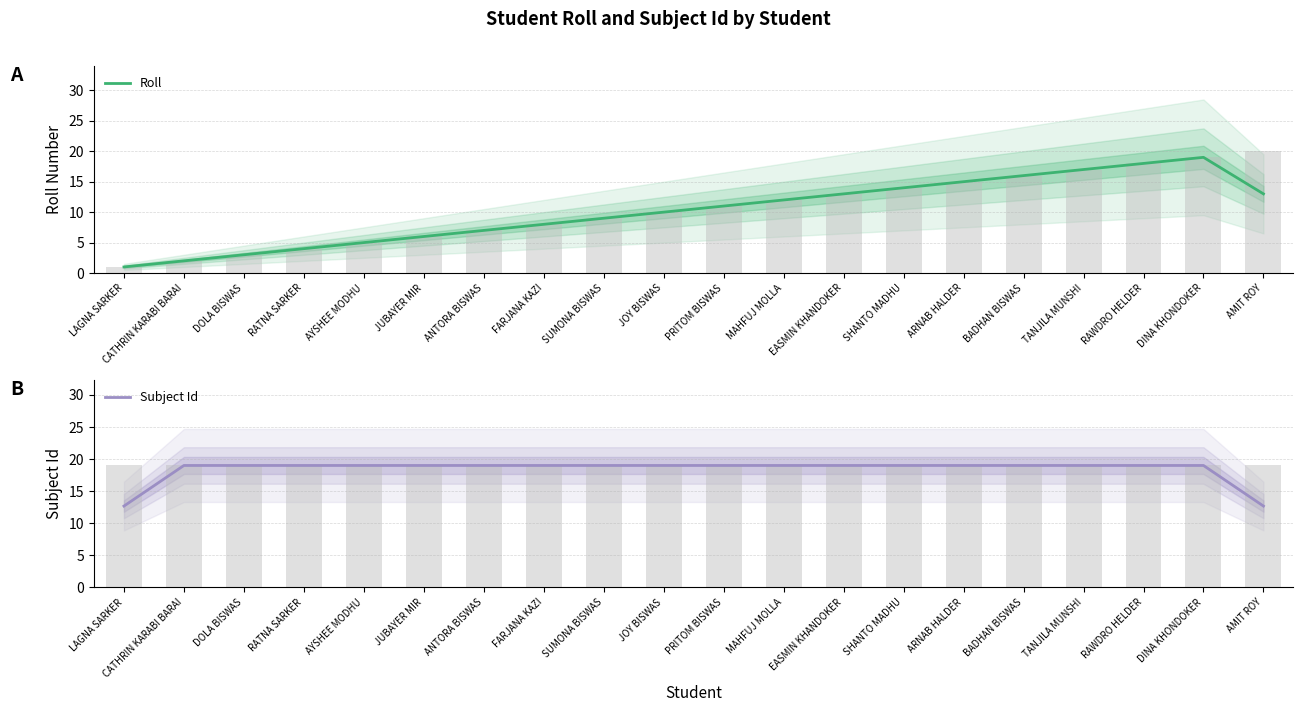

List the labels in order of Roll value, smallest first.

LAGNA SARKER, CATHRIN KARABI BARAI, DOLA BISWAS, RATNA SARKER, AYSHEE MODHU, JUBAYER MIR, ANTORA BISWAS, FARJANA KAZI, SUMONA BISWAS, JOY BISWAS, PRITOM BISWAS, MAHFUJ MOLLA, EASMIN KHANDOKER, AMIT ROY, SHANTO MADHU, ARNAB HALDER, BADHAN BISWAS, TANJILA MUNSHI, RAWDRO HELDER, DINA KHONDOKER